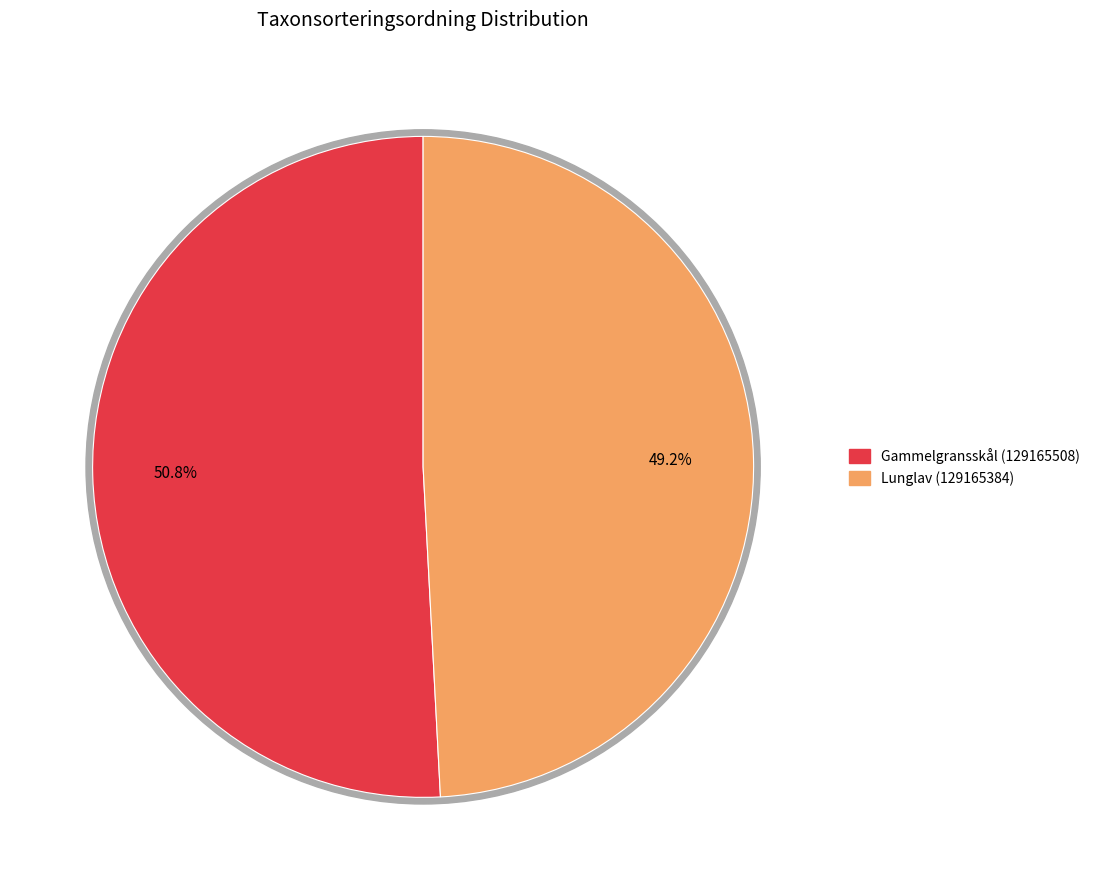

Rank the categories by value from highest to lowest.

Gammelgransskål (129165508), Lunglav (129165384)